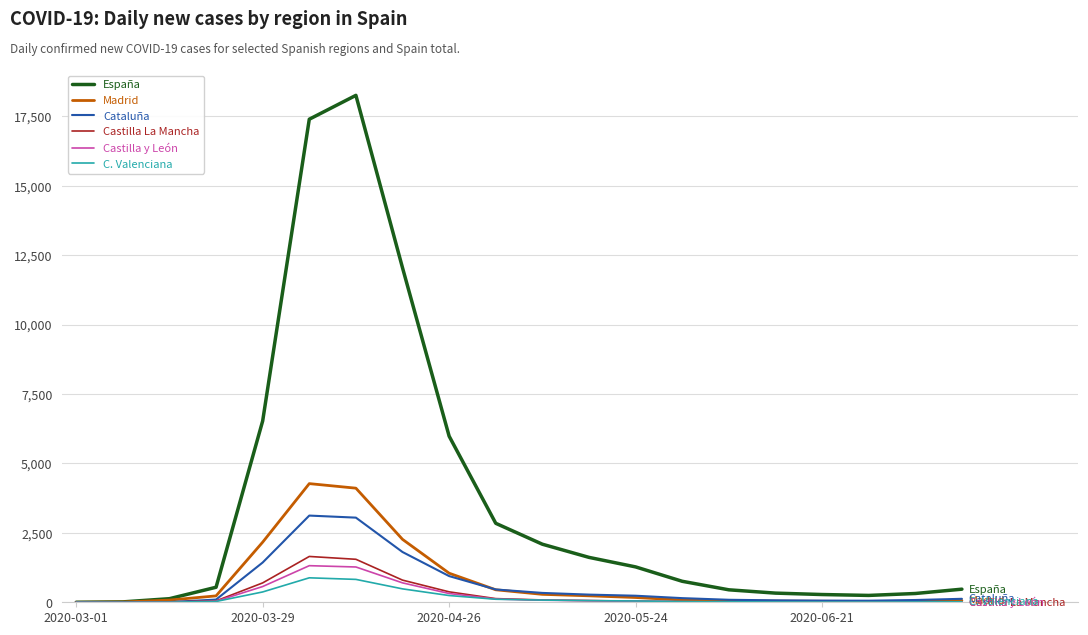

Which series has the largest total across all categories?

España